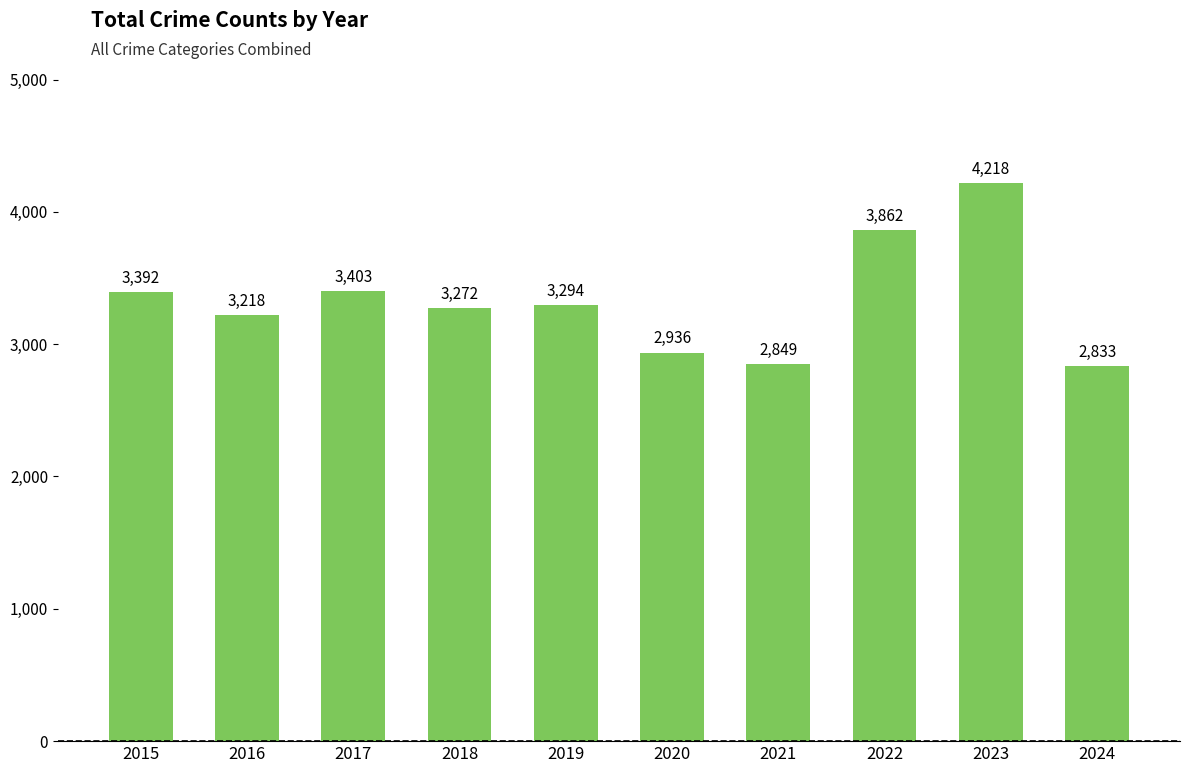

Rank the categories by value from highest to lowest.

2023, 2022, 2017, 2015, 2019, 2018, 2016, 2020, 2021, 2024